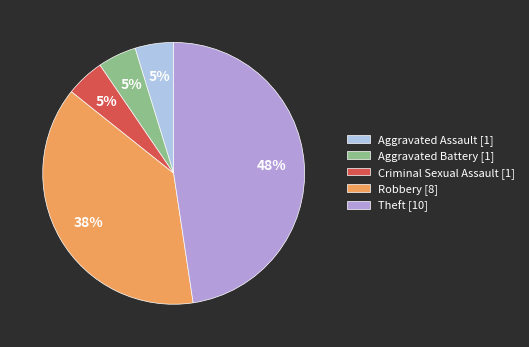

Does any single category account for the majority?

No